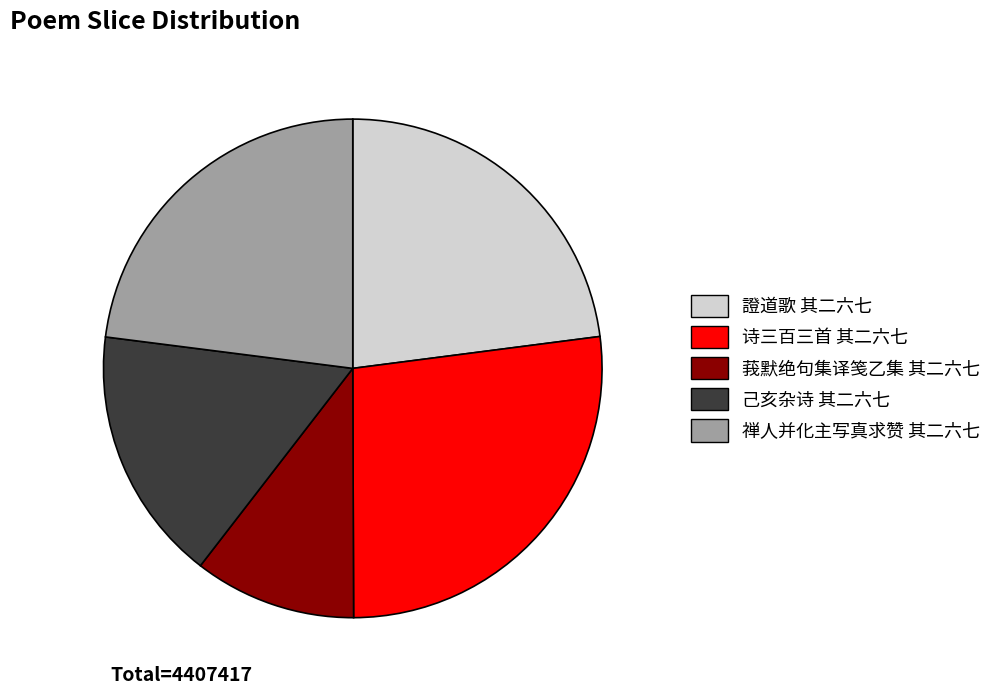

Which slice is the smallest?

莪默绝句集译笺乙集 其二六七